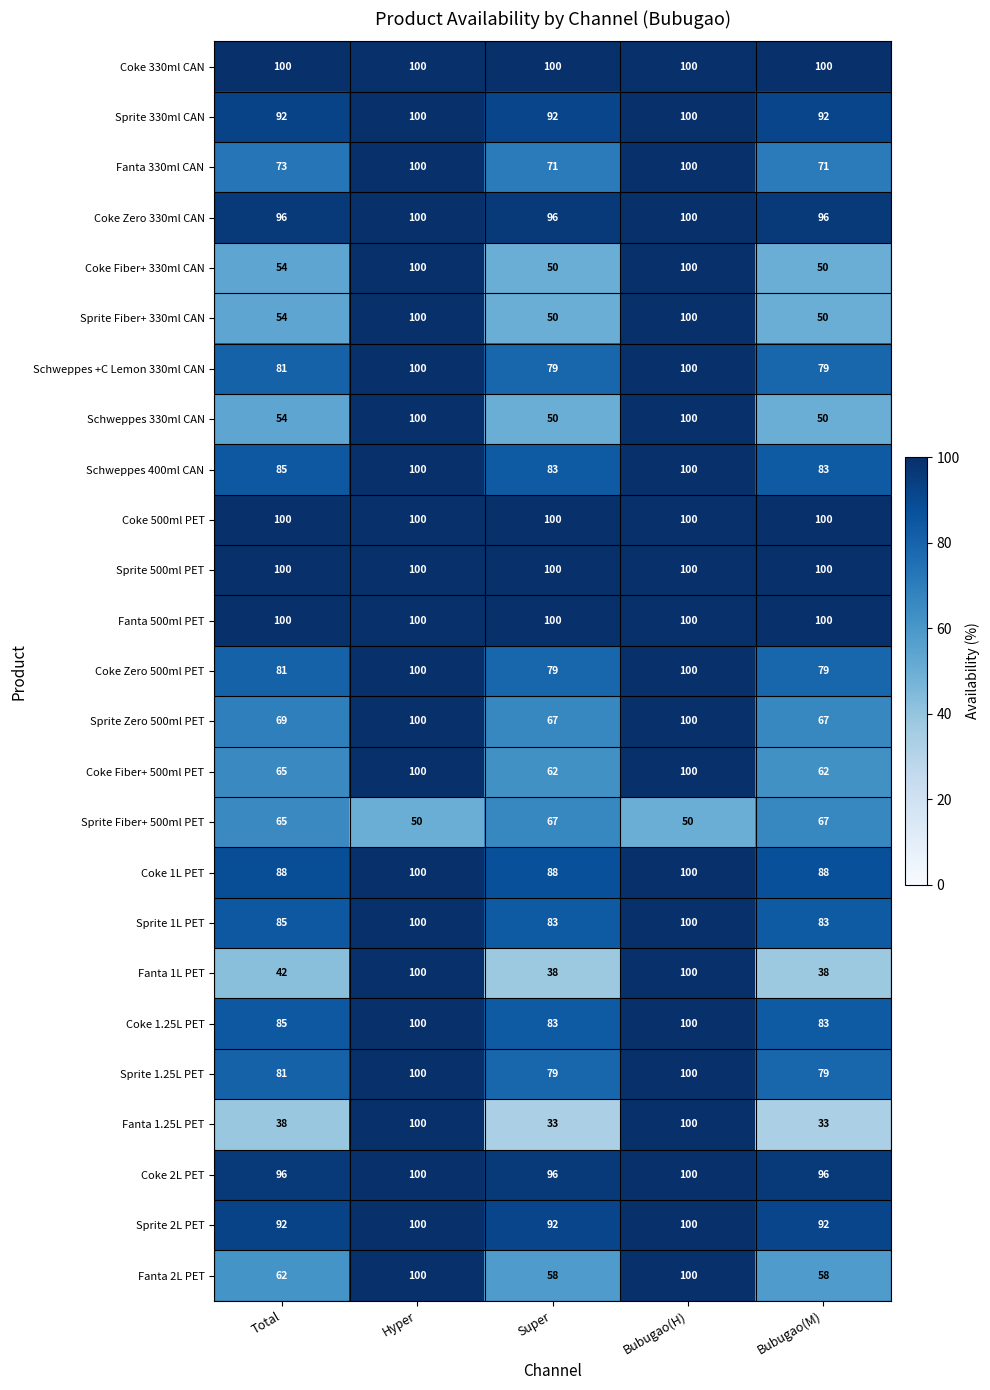

What is the approximate value of Schweppes 400ml CAN at Total?

85